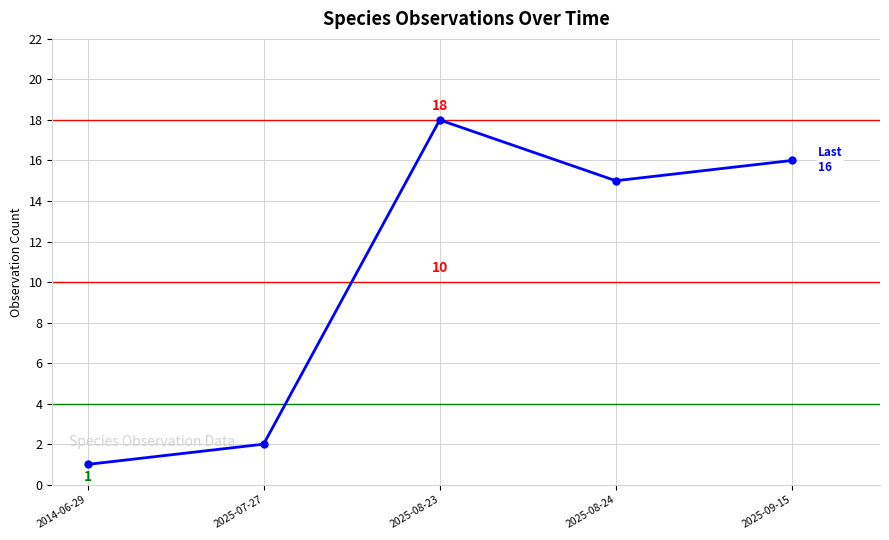

What position from the left is 2025-09-15?

5